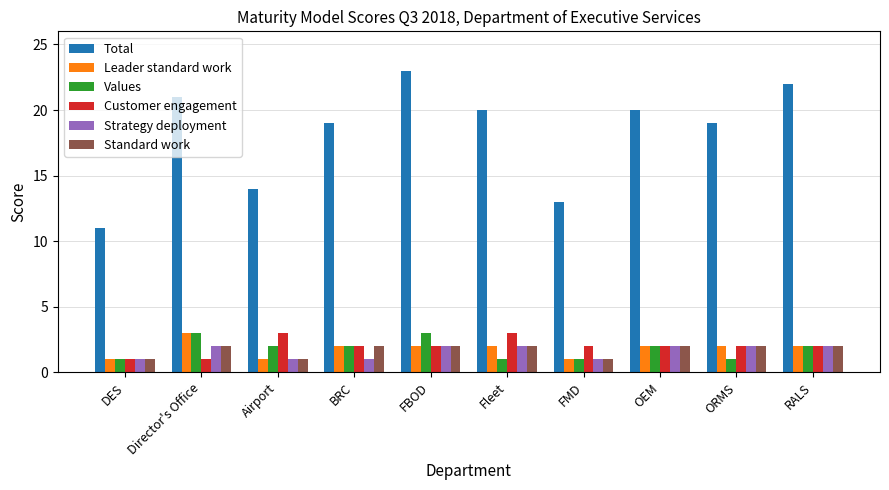

What is the difference between the maximum and second lowest values in the Leader standard work series?

2